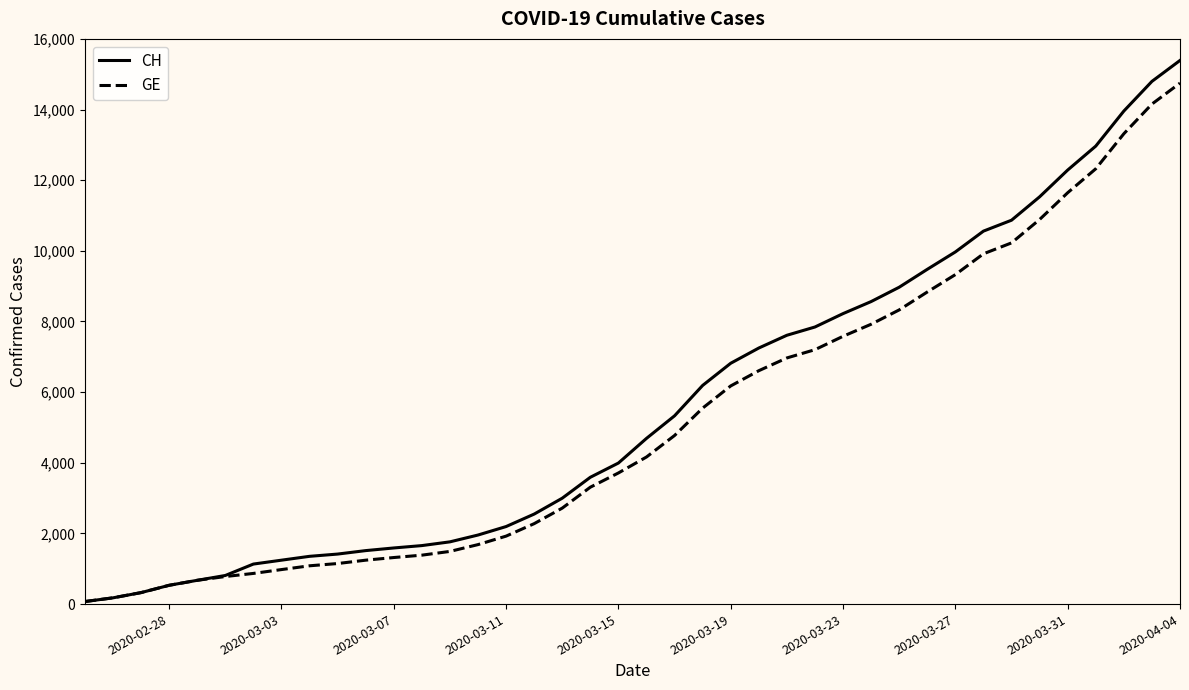

What is the maximum value shown in the chart?

15390